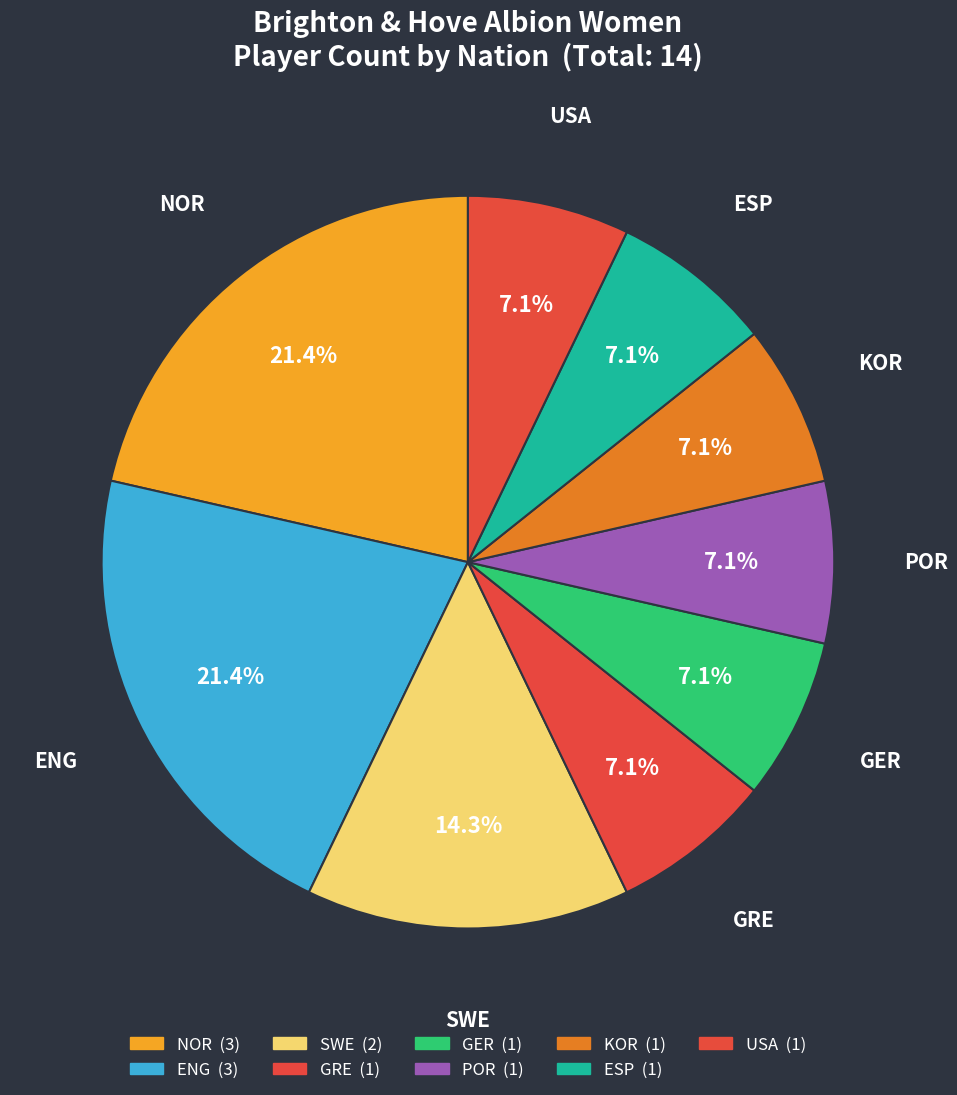

How many slices are in this pie chart?

9